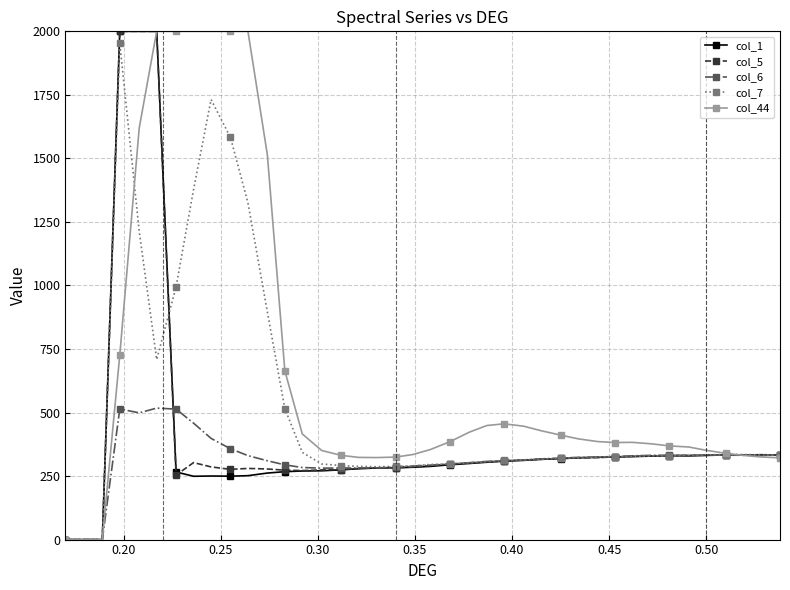

Is this an area chart (filled region under the line)?

No